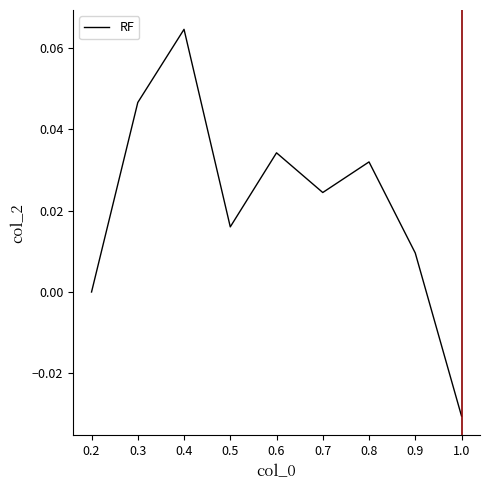

How many lines are shown in the chart?

1